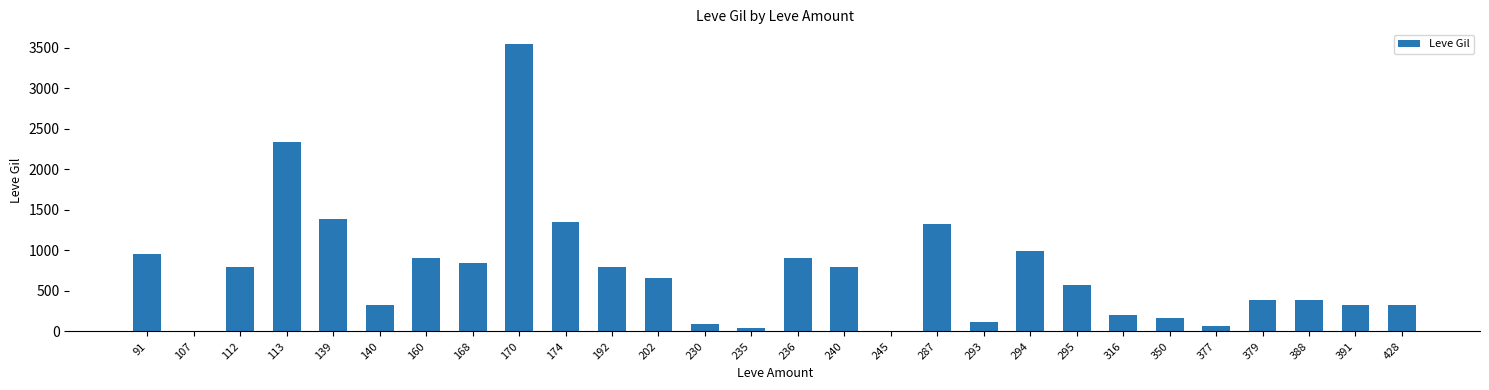

The value at 379 is 390. True or false?

True